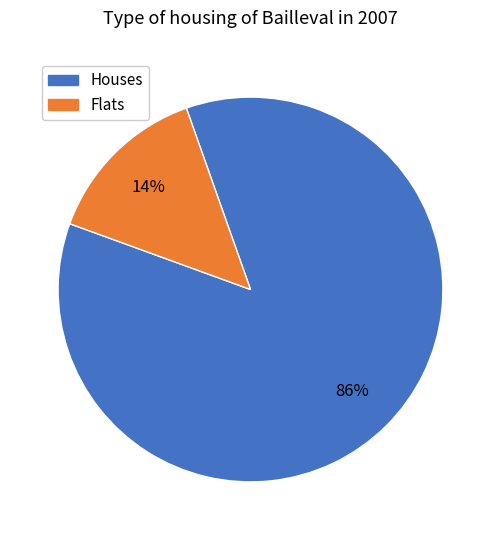

To the nearest percent, what is the average slice percentage?

50%